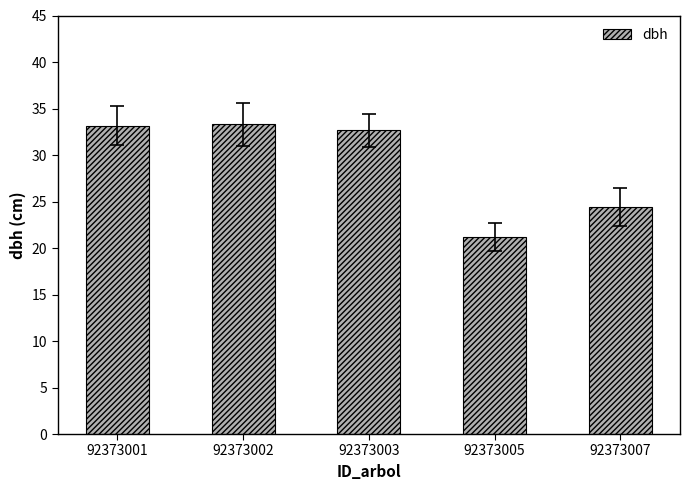

What is the value of the 4th bar from the left?

21.2